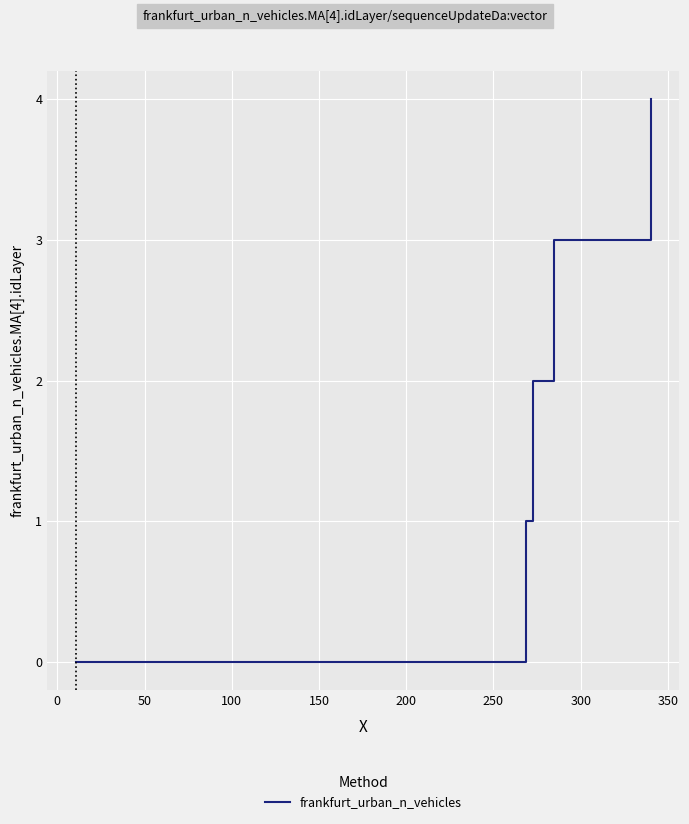

What is the greatest value displayed?

4